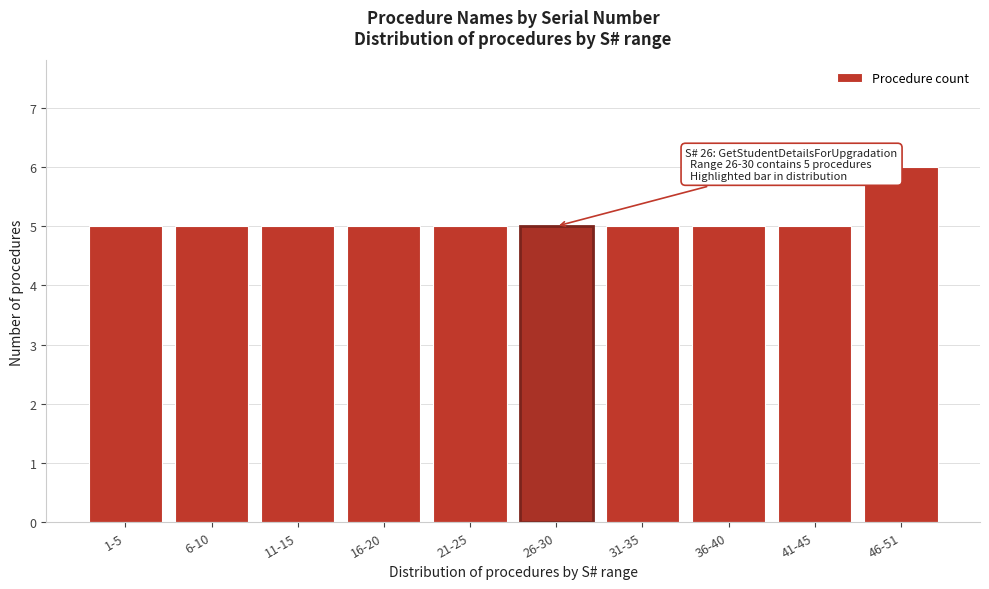

Reading left to right, list all the values displayed in this chart.

1-5=5	6-10=5	11-15=5	16-20=5	21-25=5	26-30=5	31-35=5	36-40=5	41-45=5	46-51=6